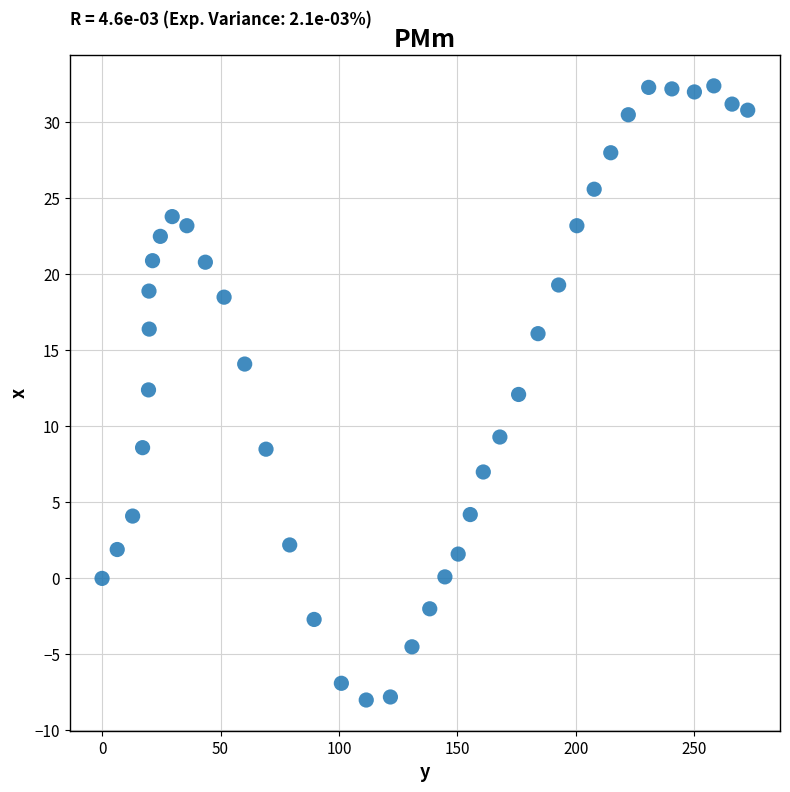

What is the range of Y values (max minus min)?

40.4